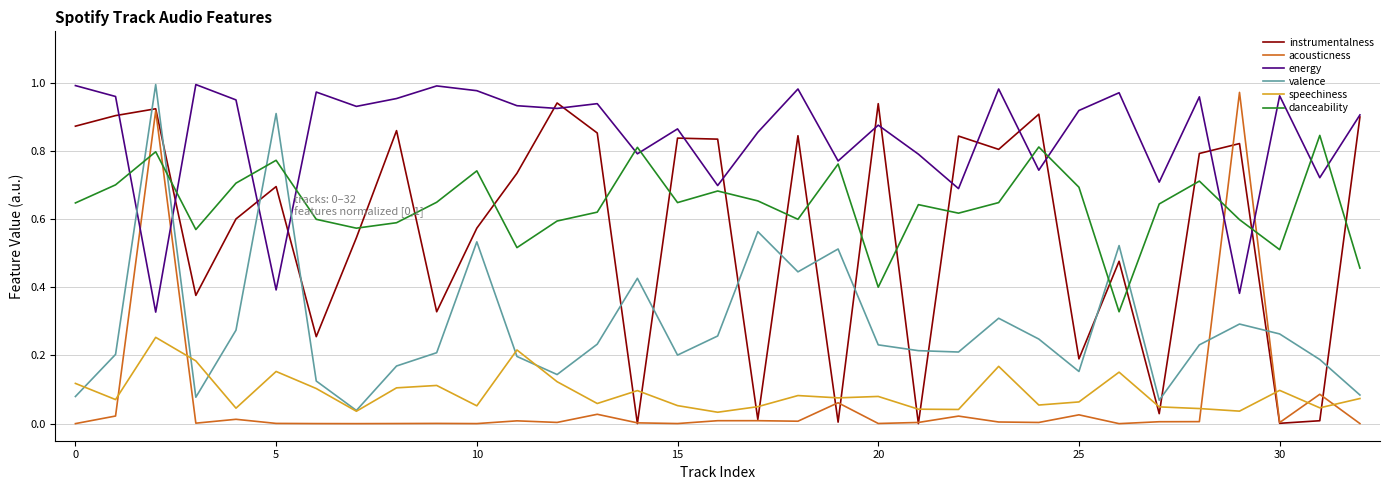

True or false: speechiness and danceability intersect in this chart.

False